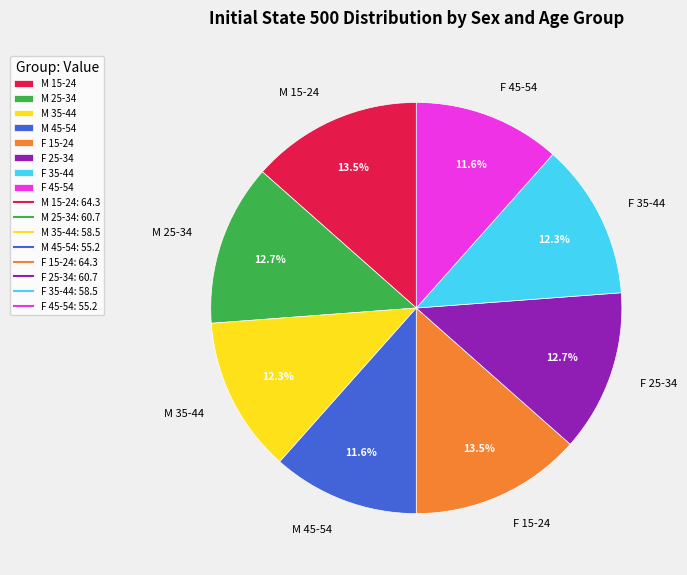

Count the number of slices in the pie.

8